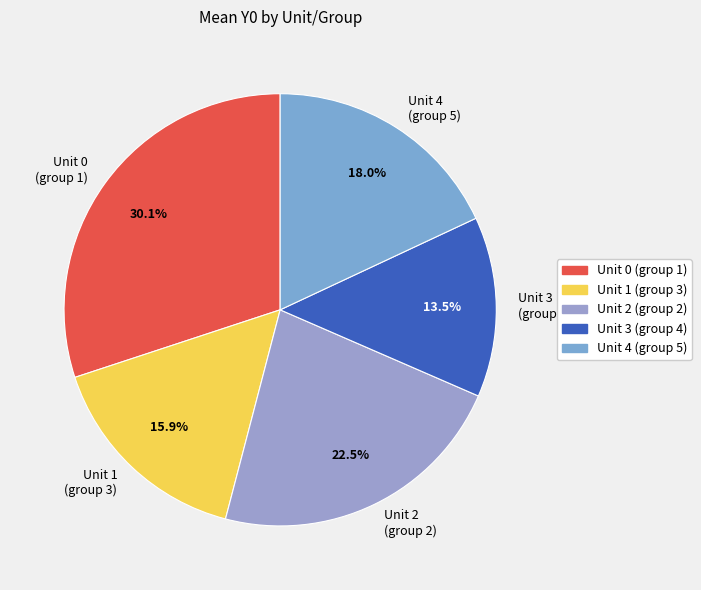

Count the number of slices in the pie.

5